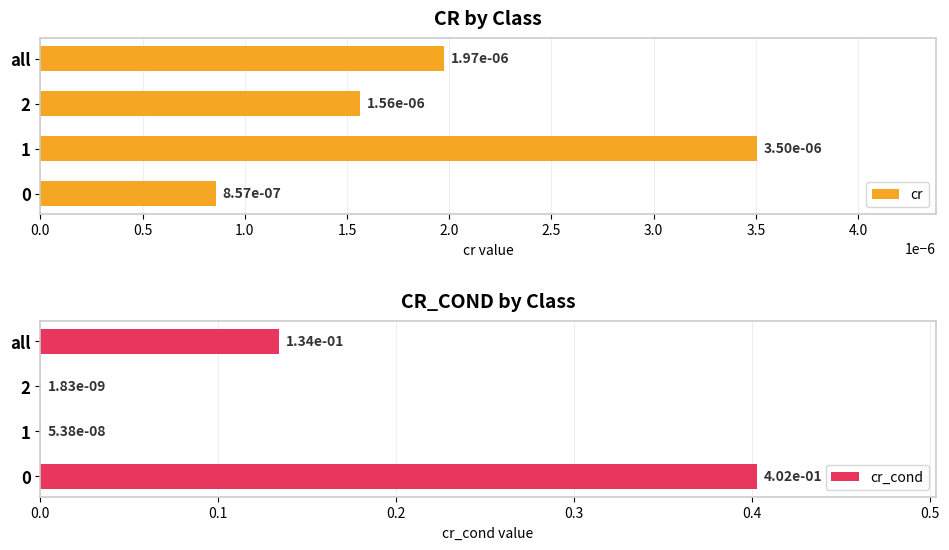

What is the maximum value shown in the chart?

0.4